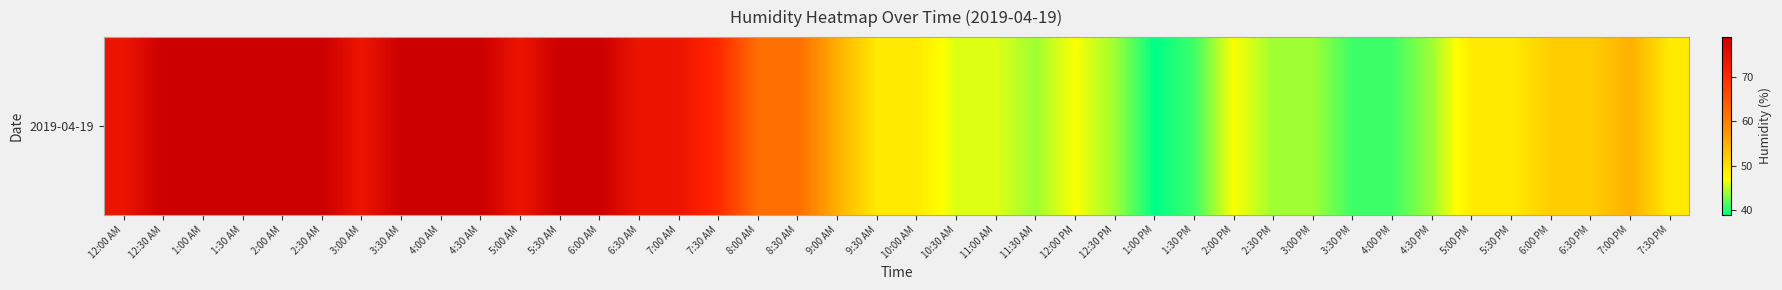

What is the ratio of the value at 7:30 PM to the value at 8:30 AM?

0.8